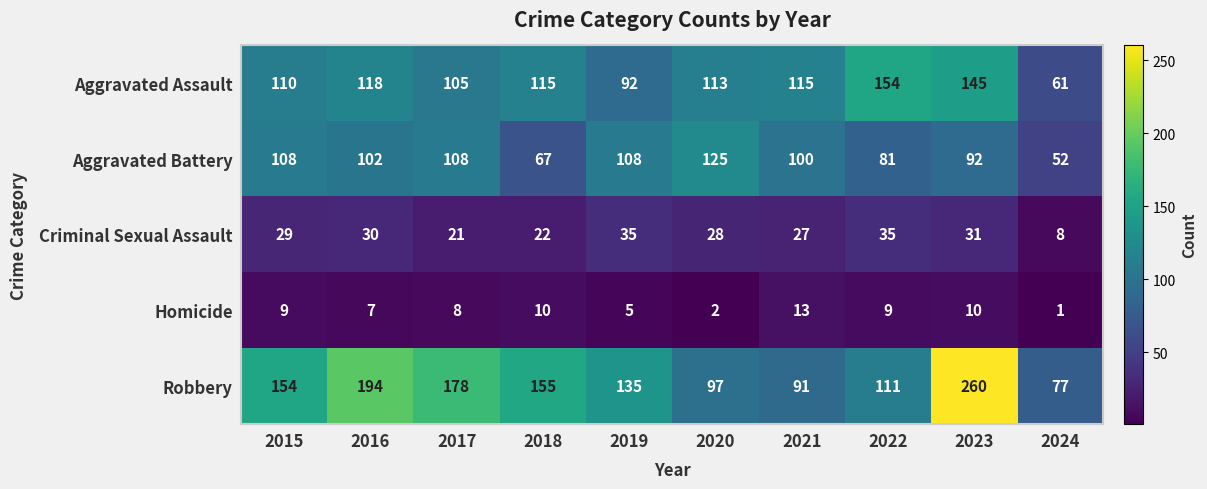

Which series has the largest range (max minus min)?

Robbery